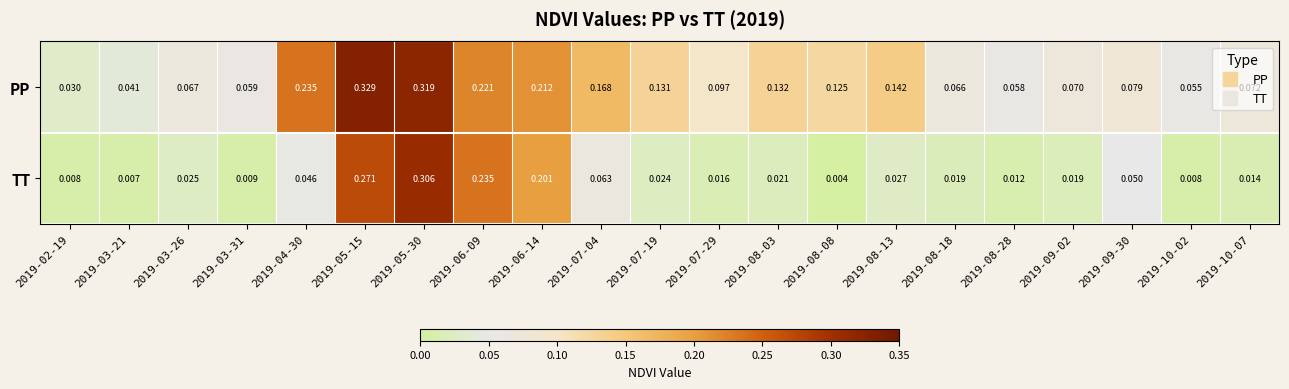

Which series has the largest total across all categories?

PP